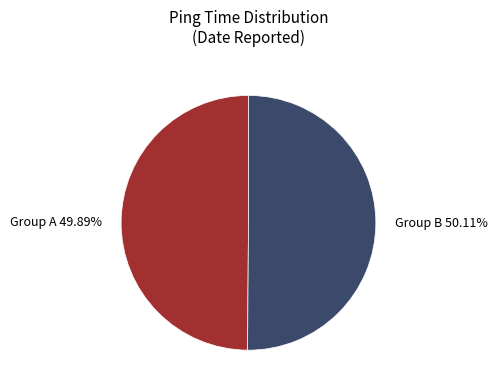

Approximately how many times larger is the value at Group A 49.89% compared to Group B 50.11%?

1.0